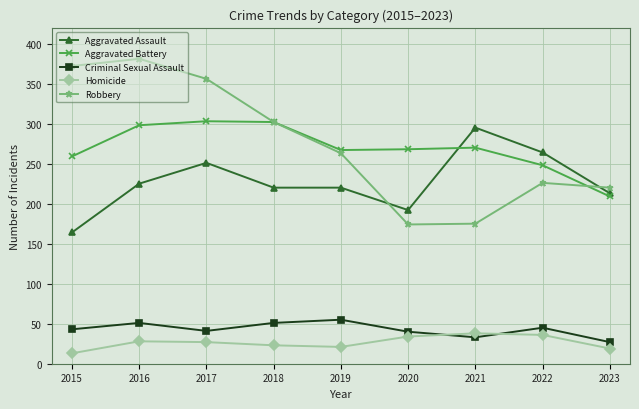

Which category has the highest value across all series?

2016